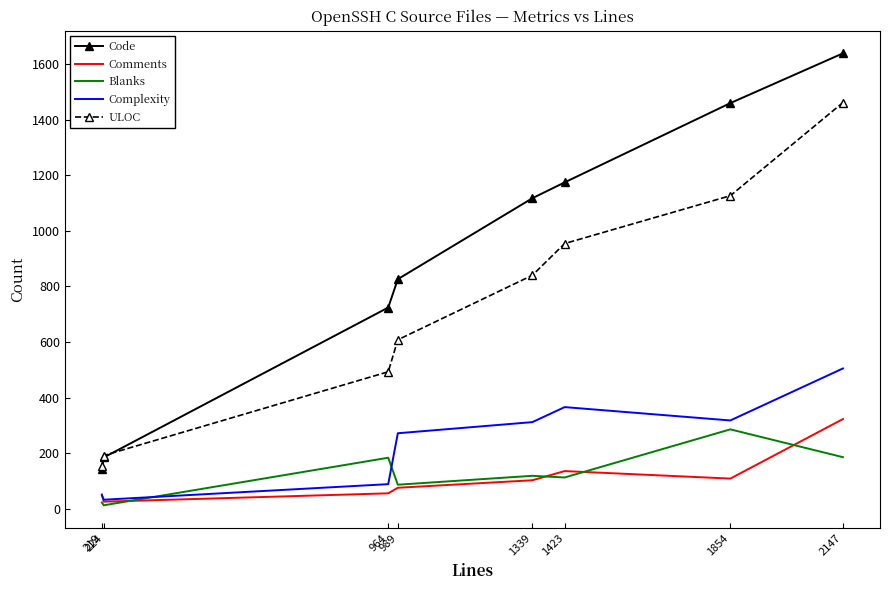

Which series has the largest total across all categories?

Code